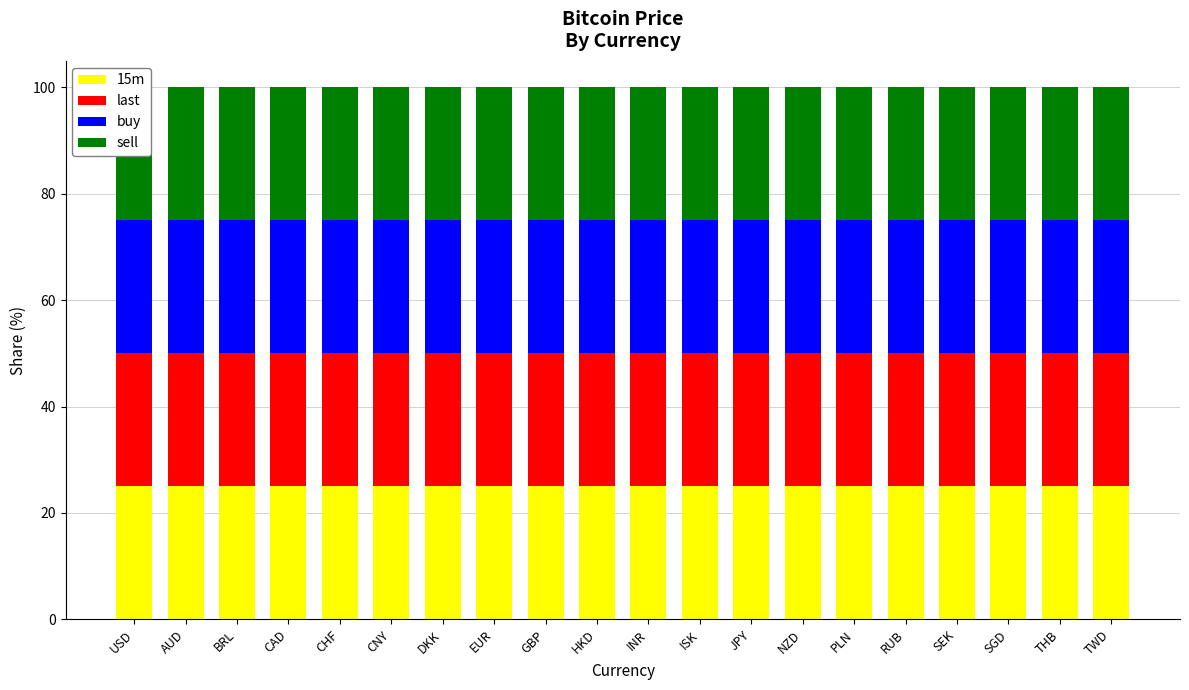

Where is sell nearest to the value 614974?

RUB